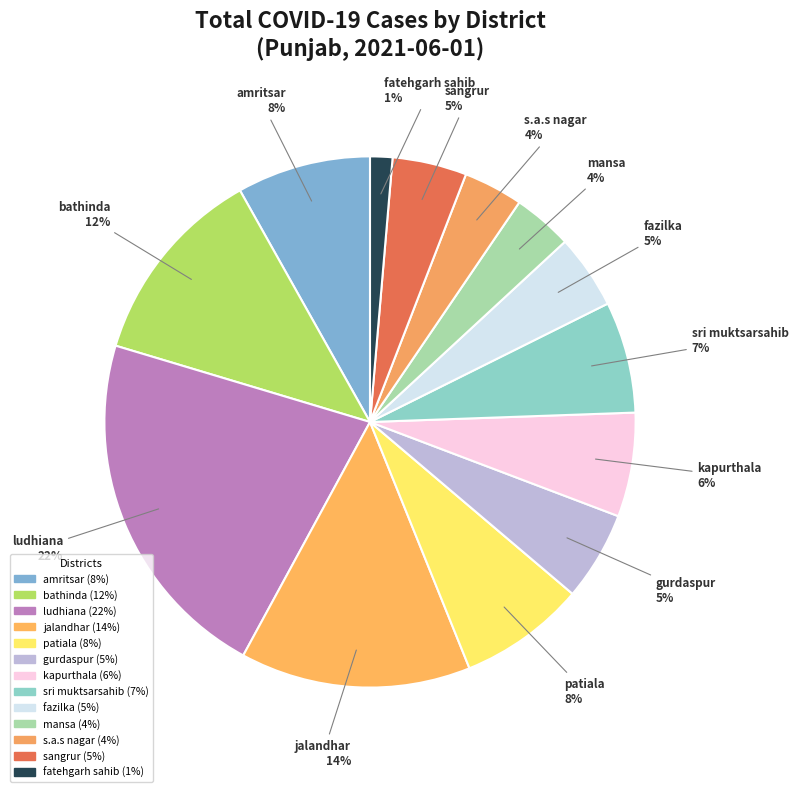

To the nearest percent, what portion does kapurthala represent?

6%